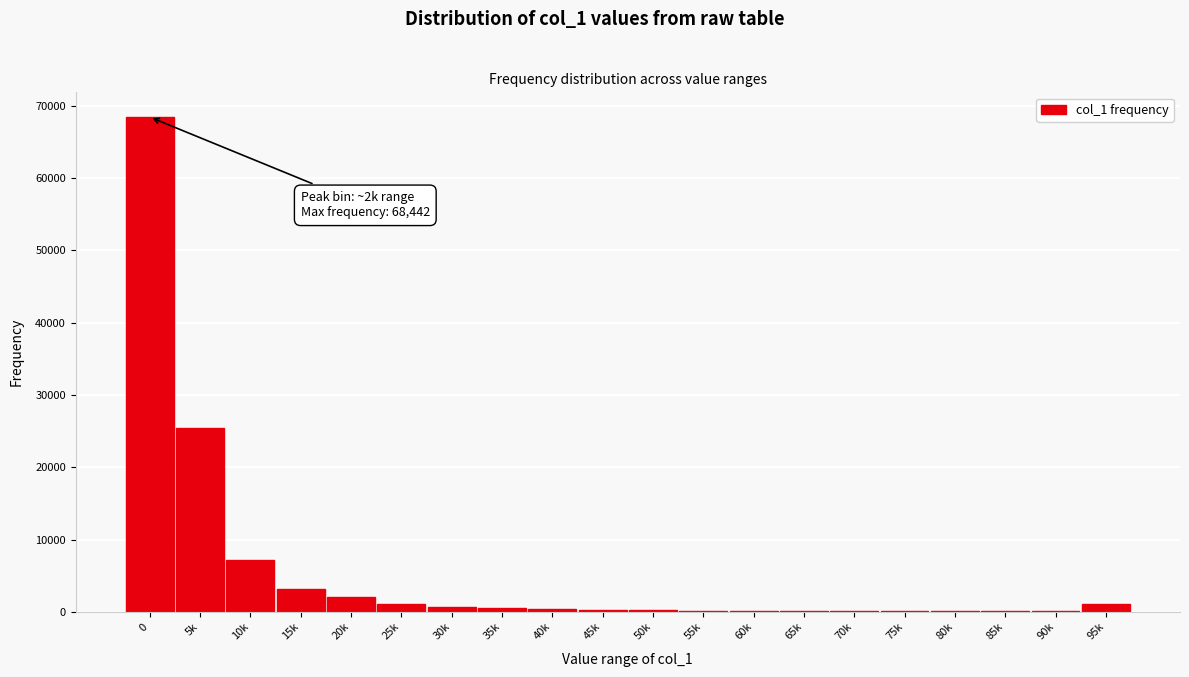

Is it true that the value at 20k is 2011?

True